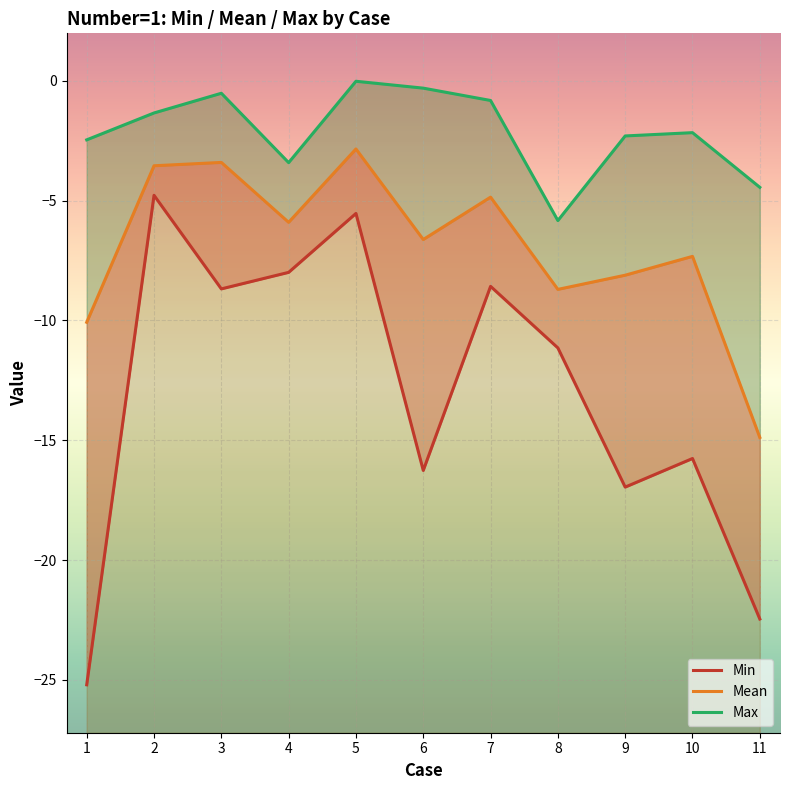

What is the value of the Mean point at the 5th from the left?

-2.8